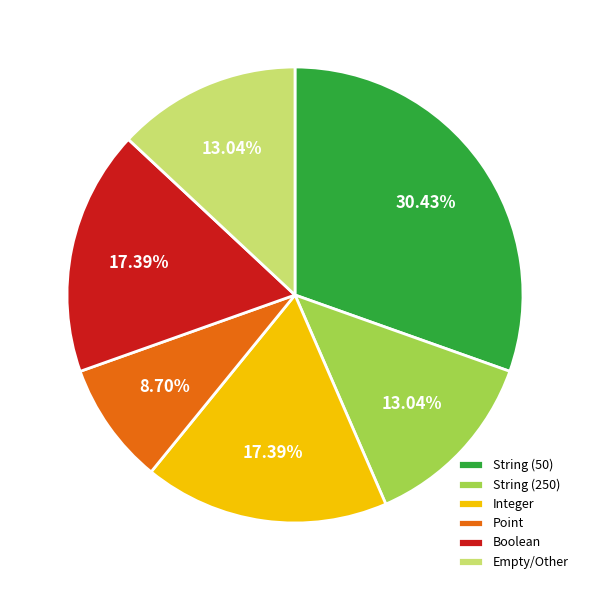

Approximately how many times larger is the value at Boolean compared to String (250)?

1.3